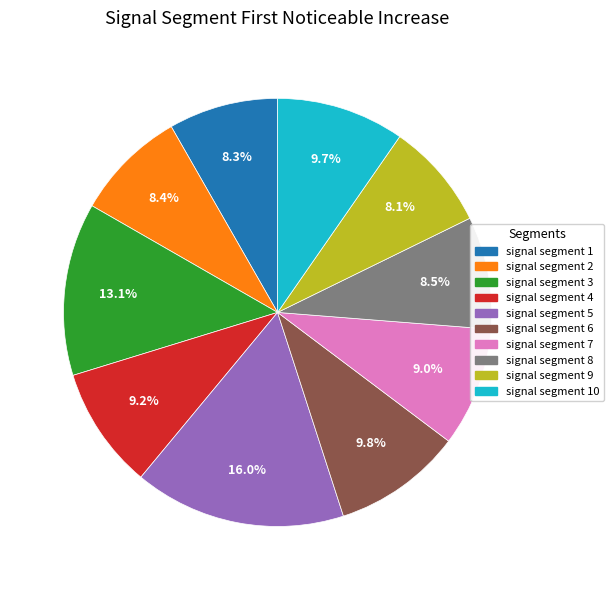

Does any single category account for the majority?

No